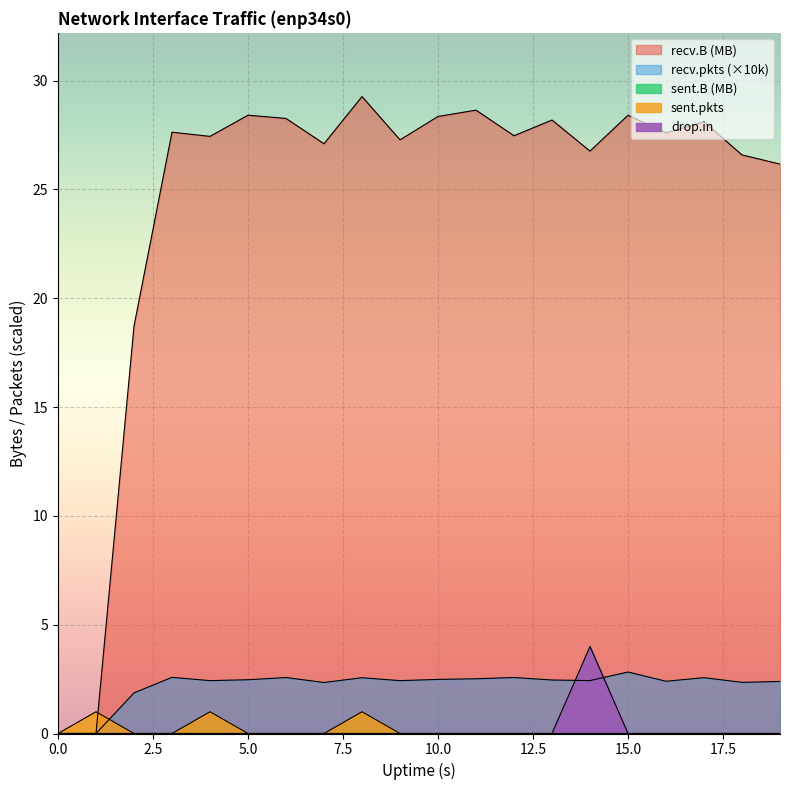

Which label corresponds to the largest value in the chart?

8